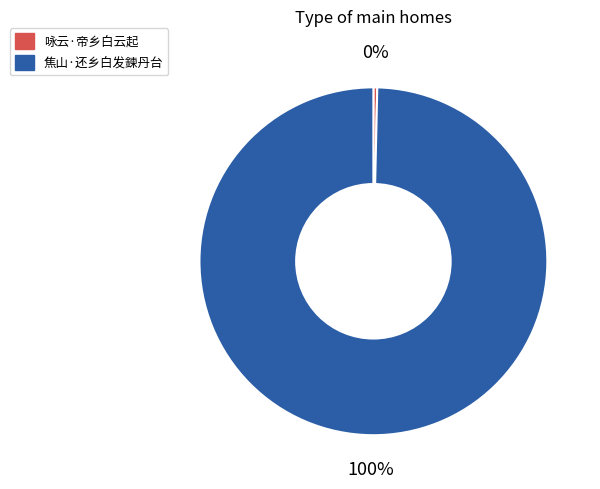

How many slices are in this pie chart?

2